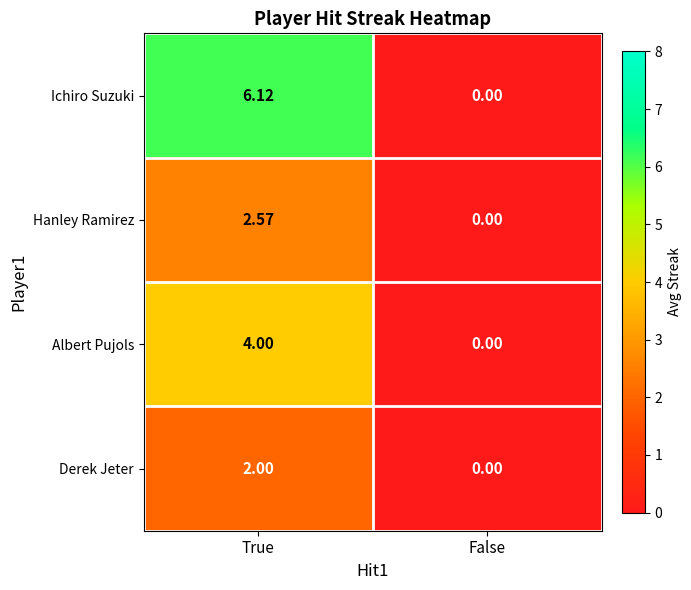

Between True and False, which series saw the biggest shift?

Ichiro Suzuki